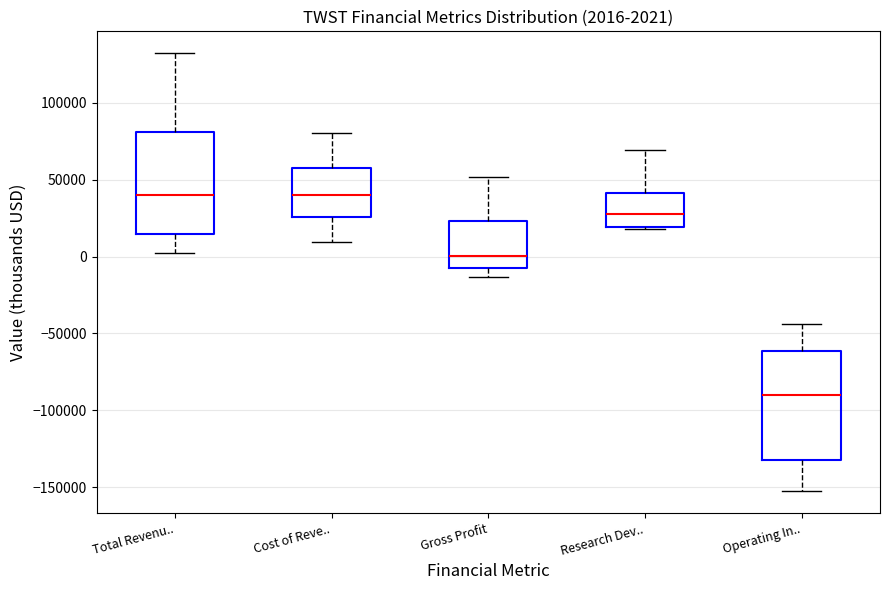

Which box has the lowest median line?

Operating In..